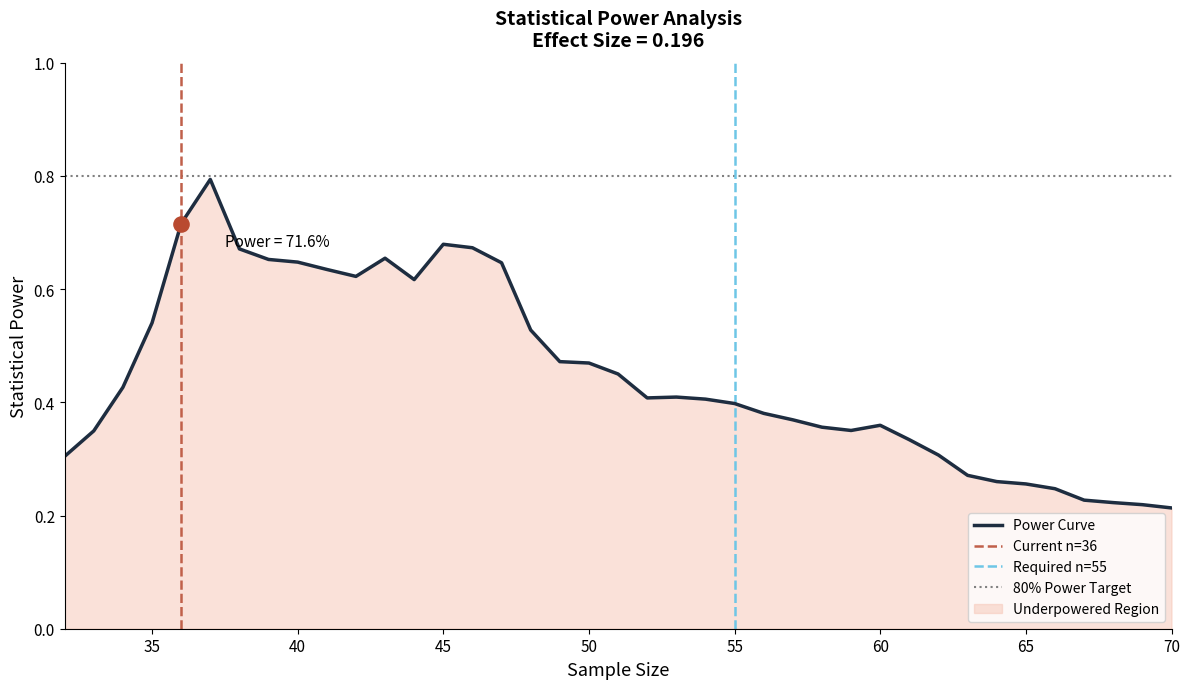

Is it true that Power Curve equals 0.6 at 55?

False